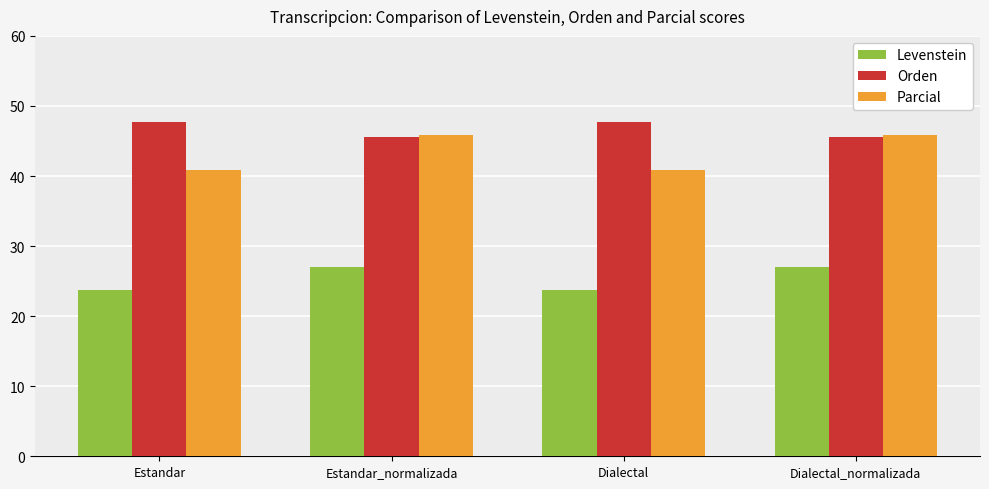

Reading left to right, what are all the values shown in this chart?

Levenstein: 23.8	27.0	23.8	27.0
Orden: 47.7	45.6	47.7	45.6
Parcial: 40.8	45.9	40.8	45.9